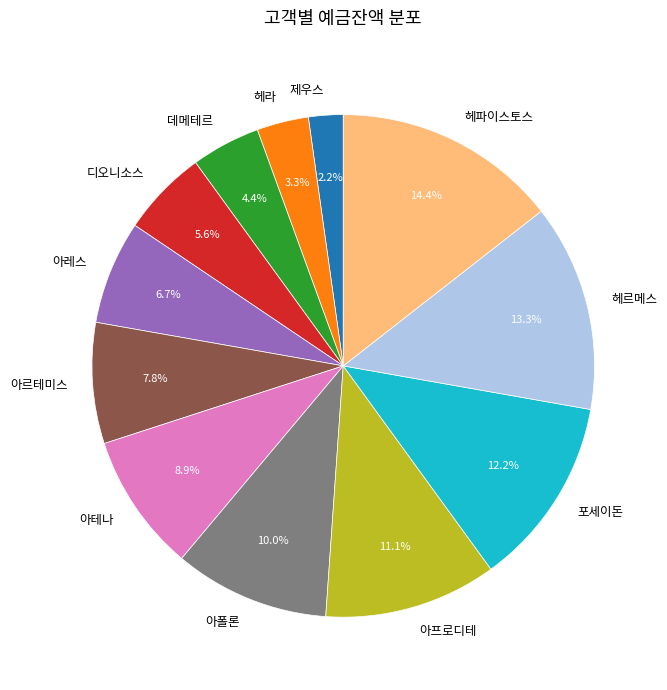

What percentage is NOT represented by 아테나?

91.1%